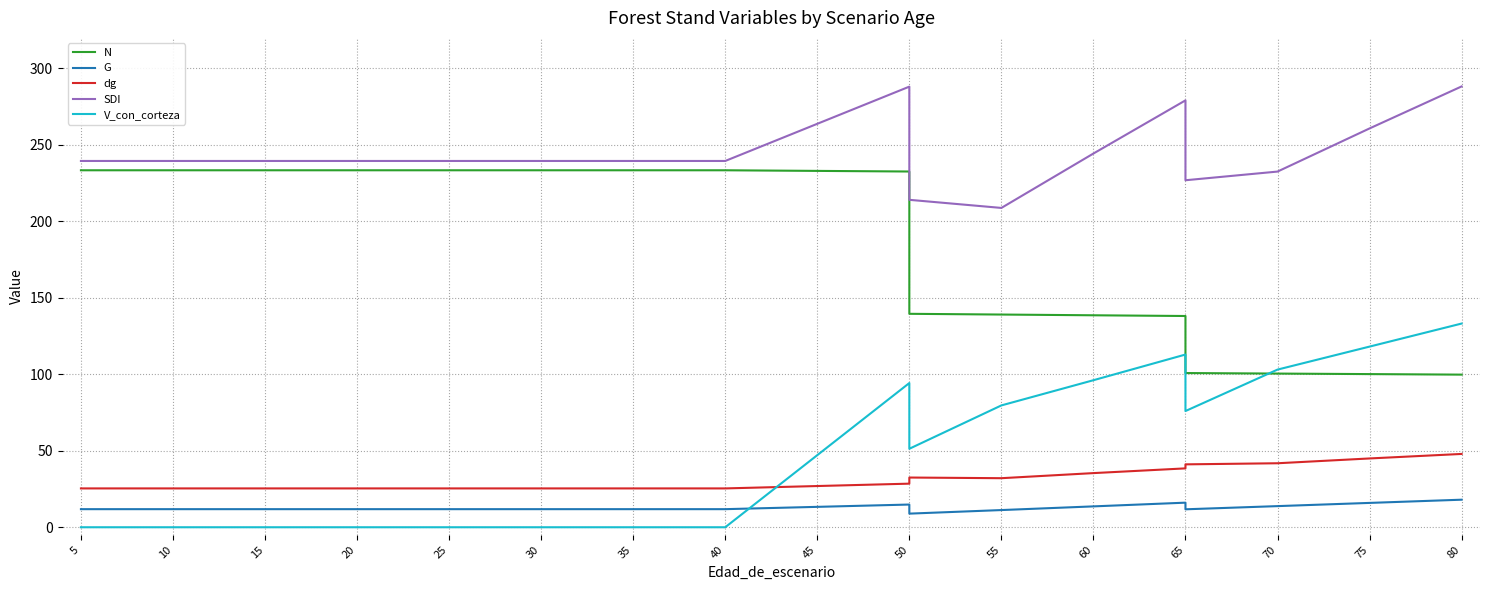

What is the difference between the second highest and second lowest values in the dg series?

19.6